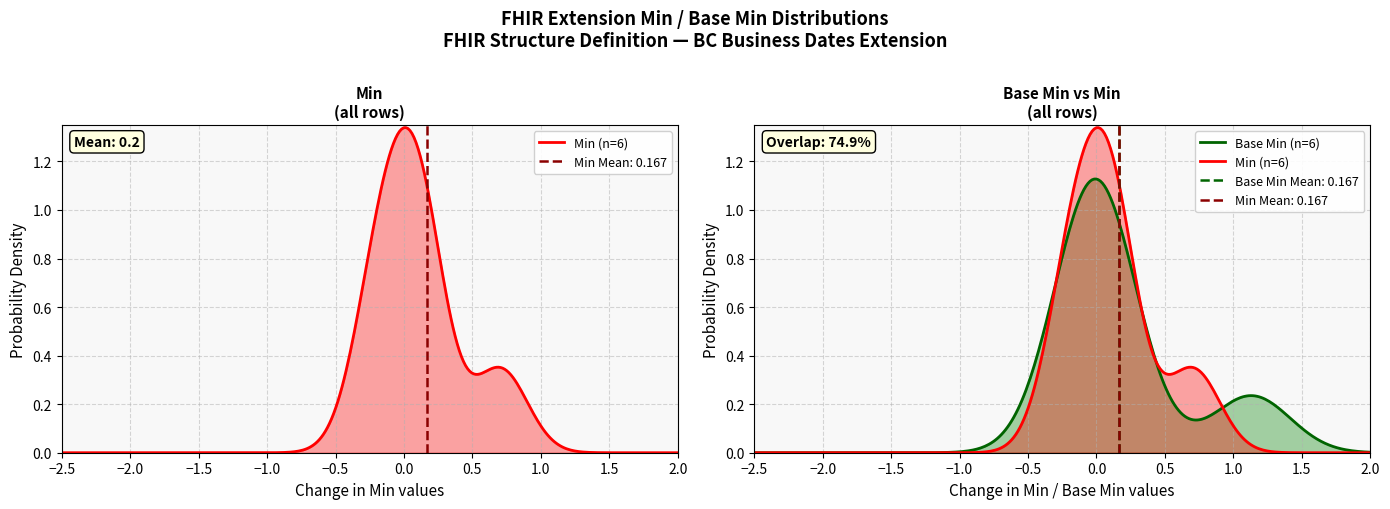

Is it true that Min equals 0 at Extension?

True